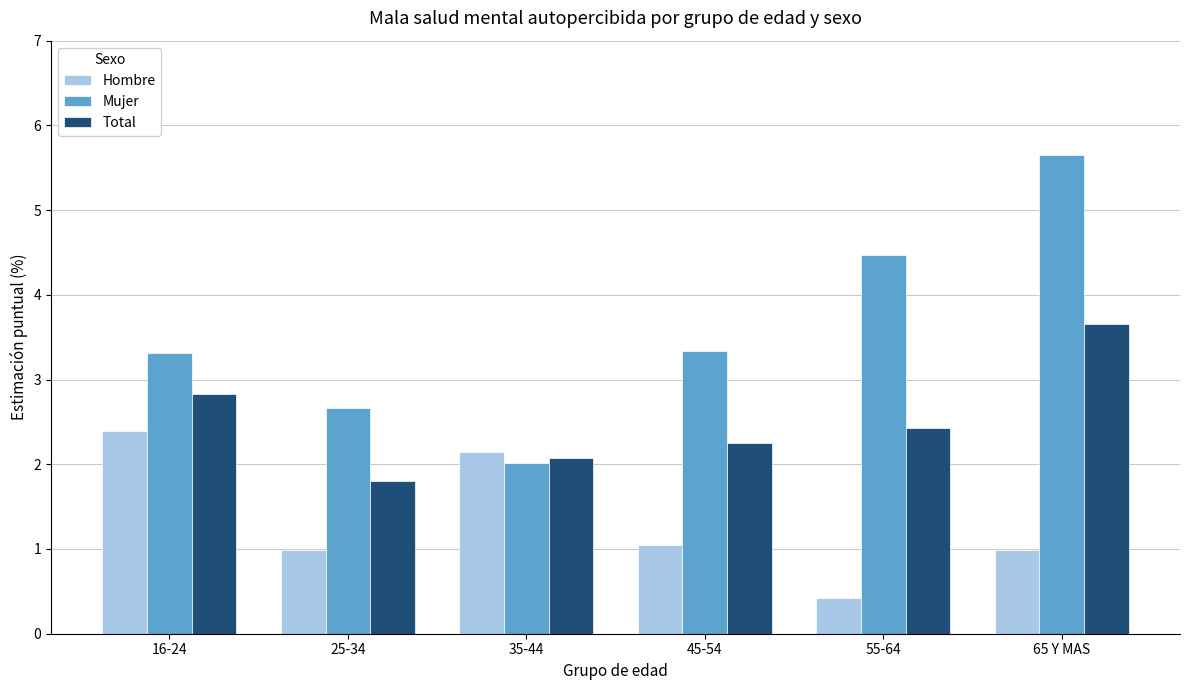

Rank the series by their average value, from lowest to highest.

Hombre, Total, Mujer